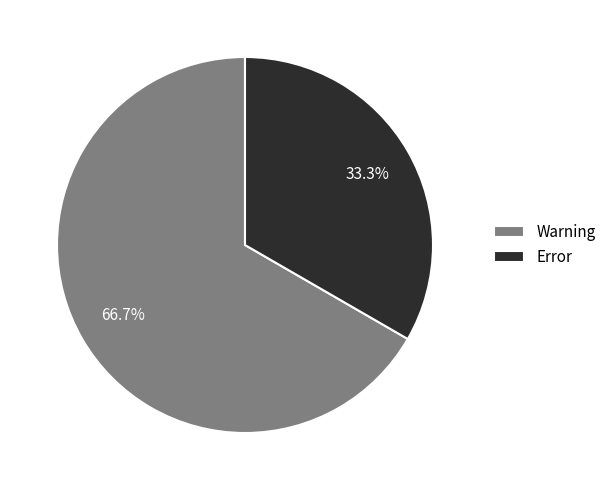

What percentage do Warning and Error together represent?

100.0%